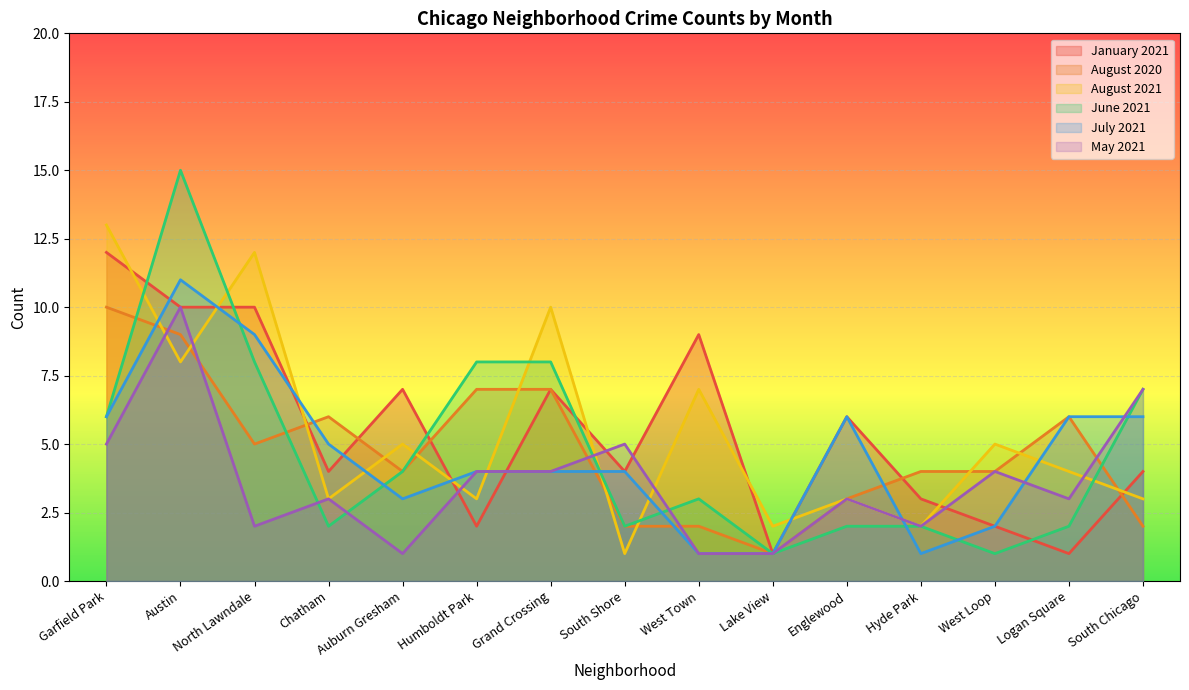

Read the August 2021 value at West Loop, to the nearest 5.

5